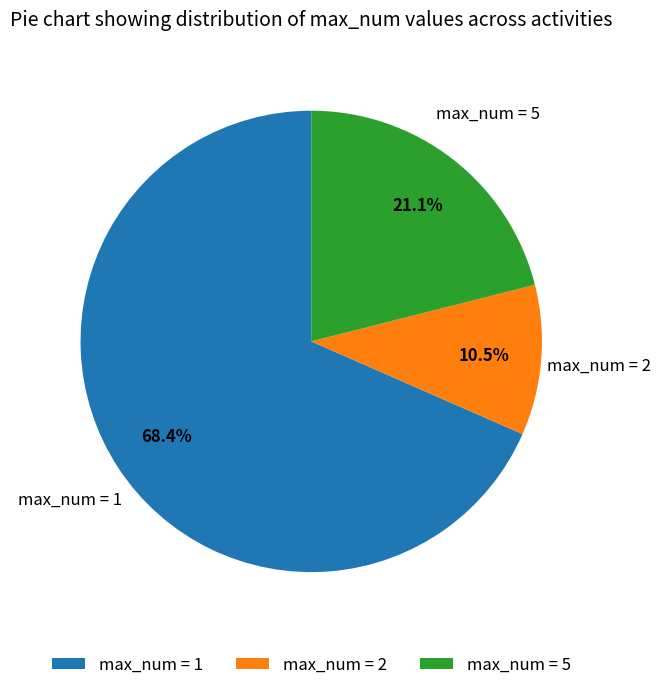

Which slice is the largest?

max_num = 1